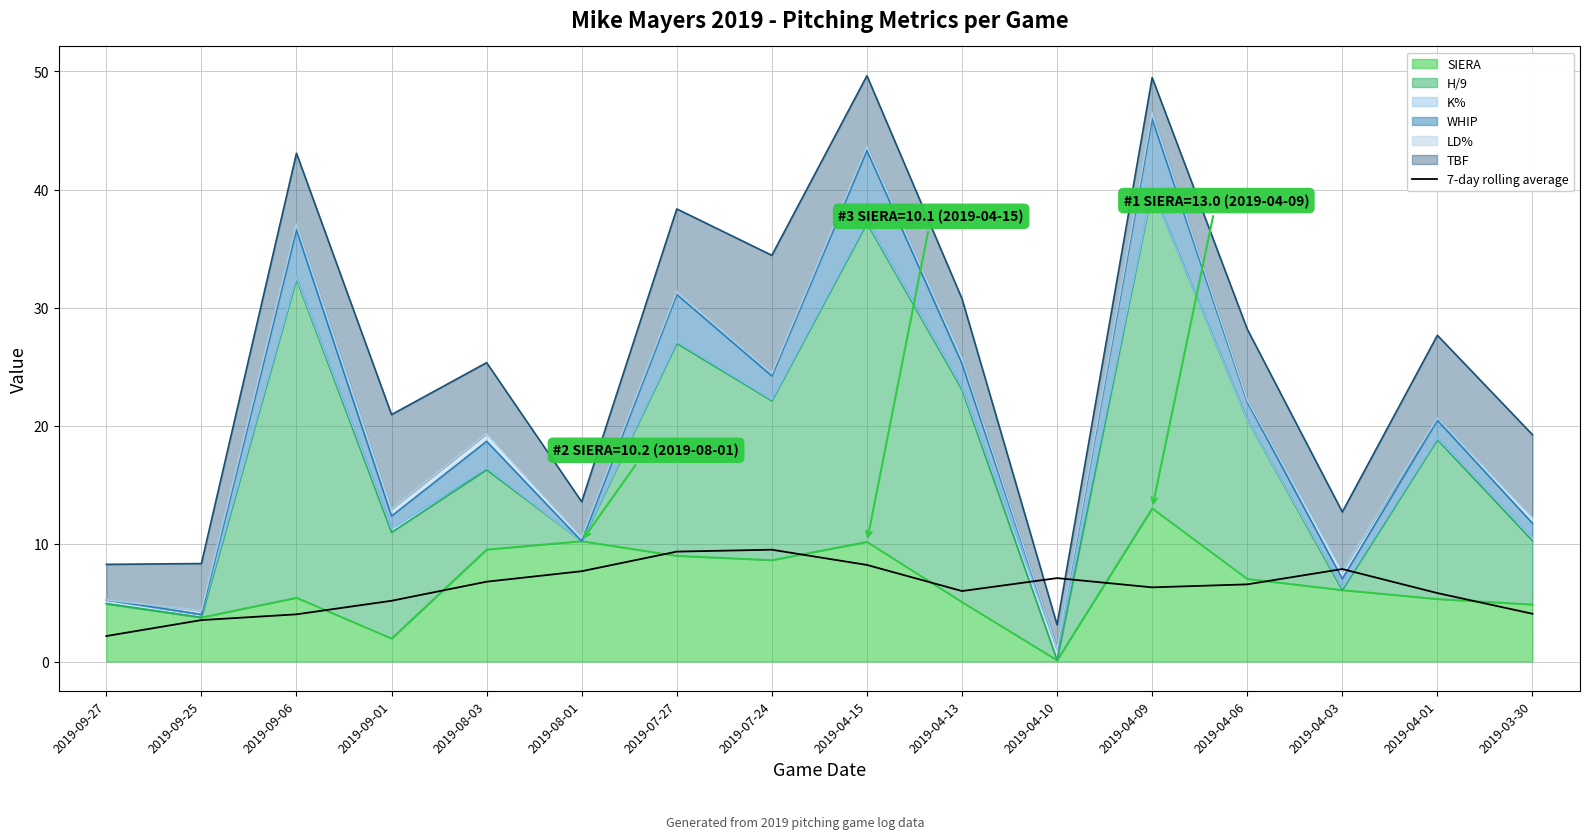

What is the label of the 8th point from the left?

2019-07-24